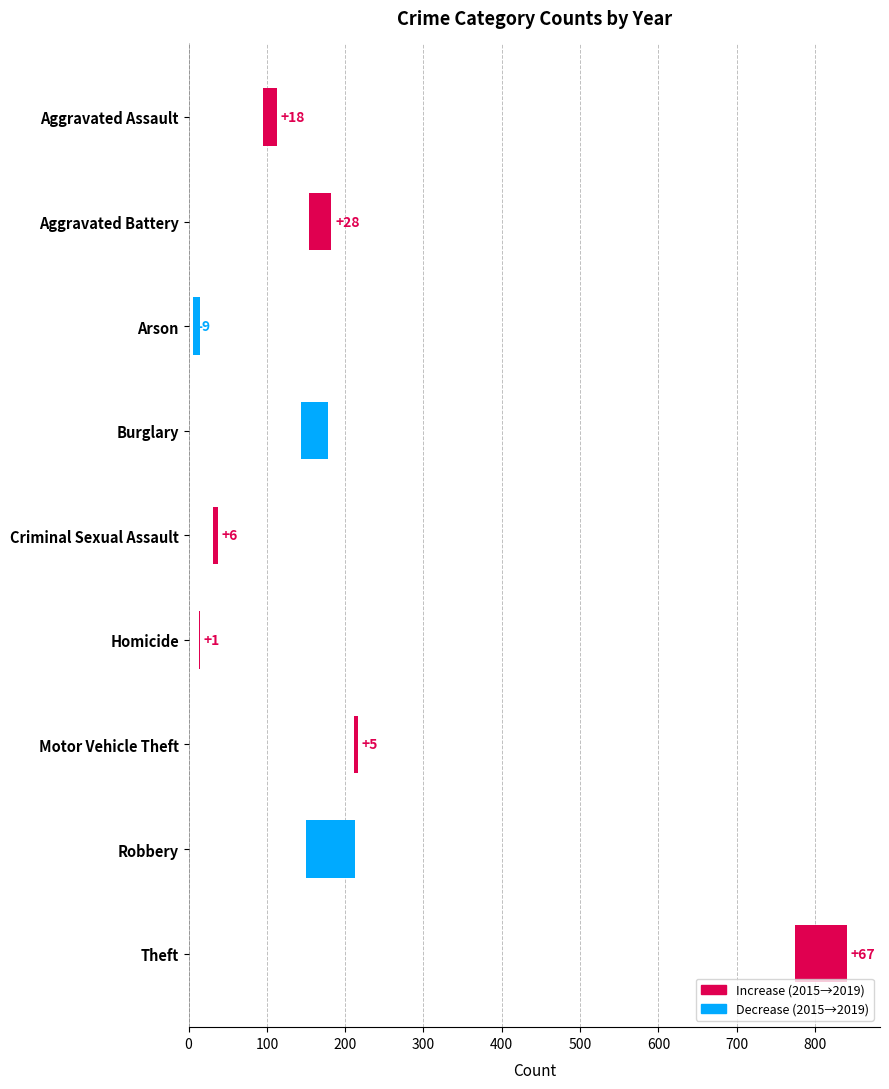

How many bars are there in total?

9